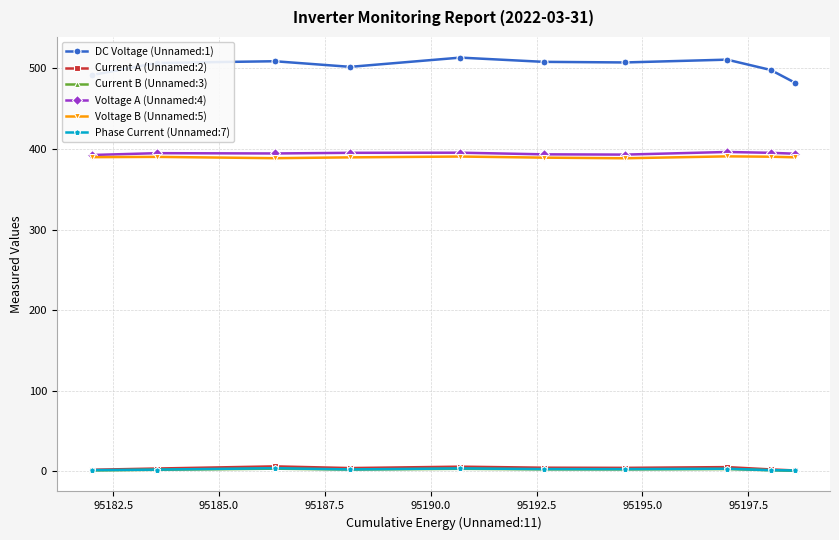

Which series has the largest total across all categories?

DC Voltage (Unnamed:1)